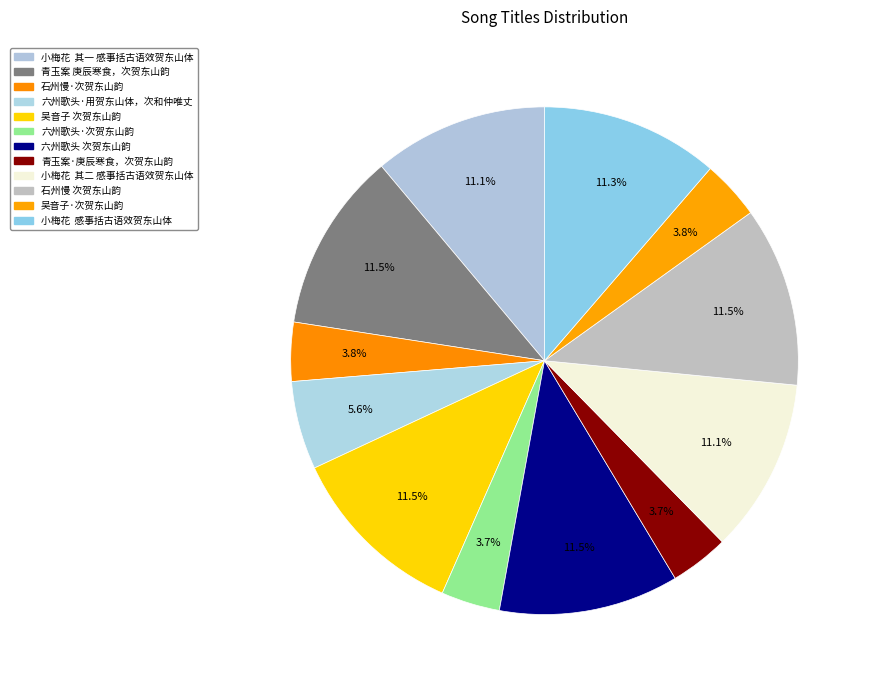

How many segments does this pie chart have?

12